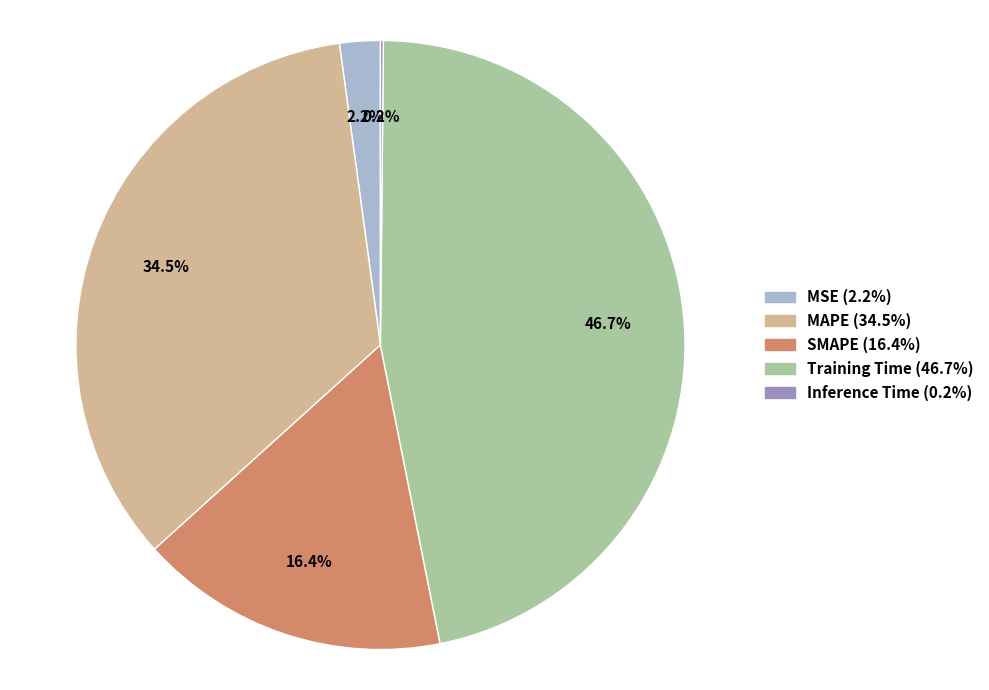

Between SMAPE and MSE, which is larger?

SMAPE